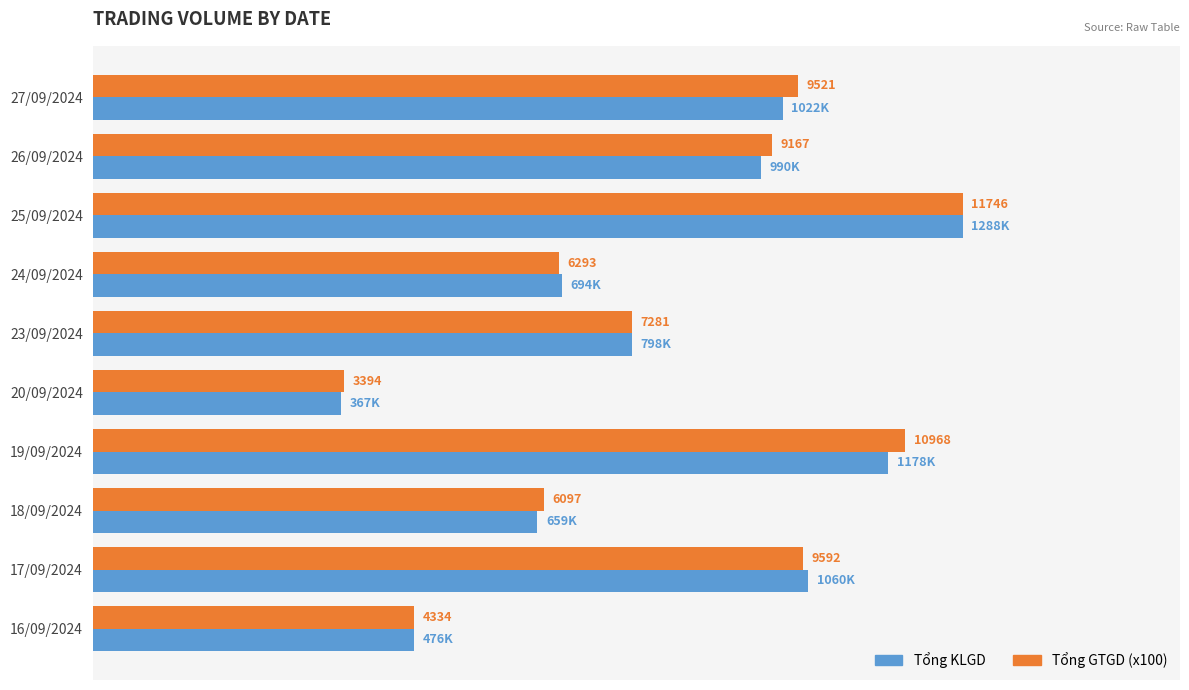

Is it true that Tổng GTGD equals 1884000.1 at 17/09/2024?

False